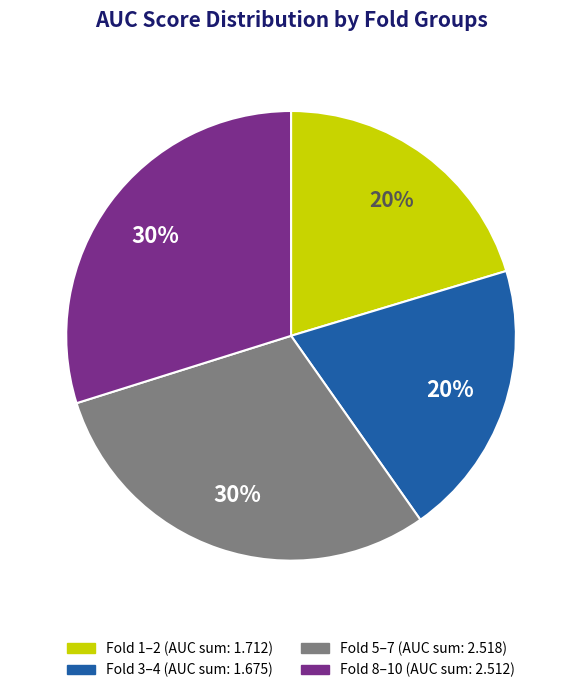

To the nearest percent, what is the average slice percentage?

25%